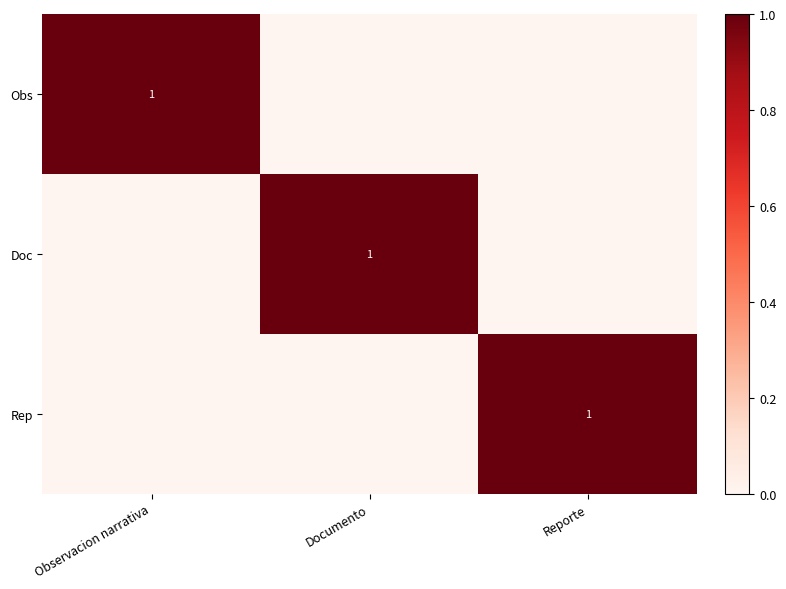

The value of Obs at Observacion narrativa is 2. True or false?

False